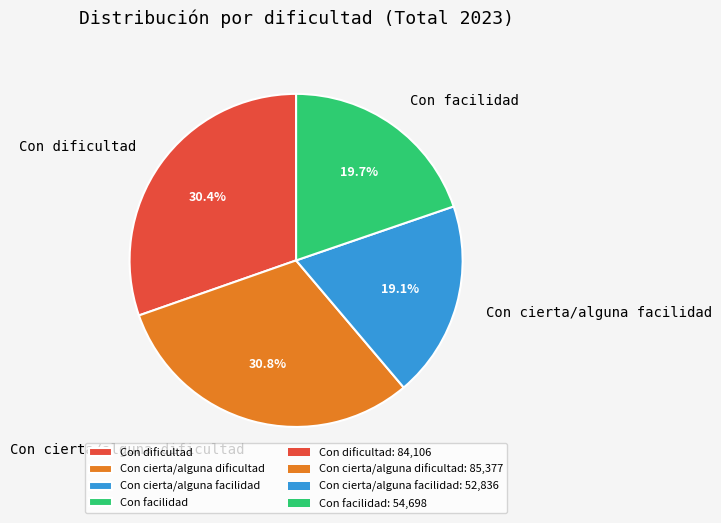

Combined, do Con facilidad and Con dificultad account for over 50%?

Yes